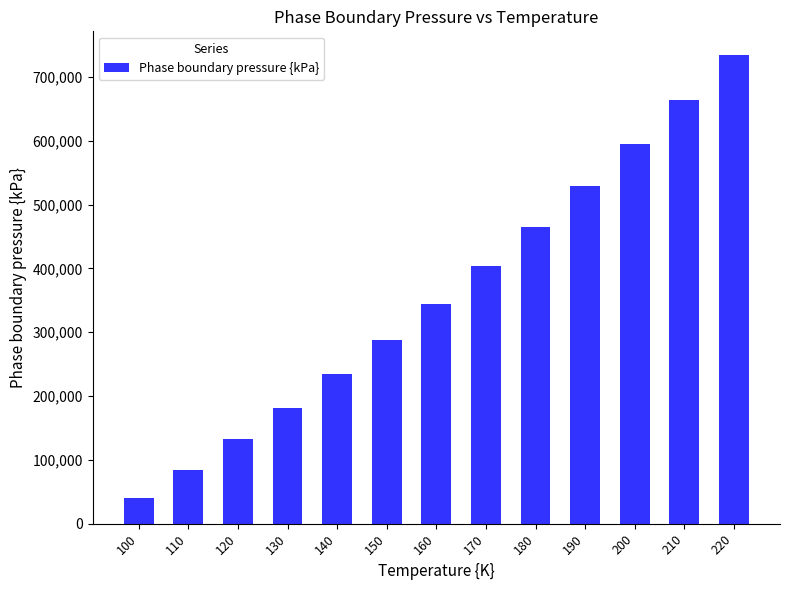

What is the difference between the maximum and minimum values?

695200